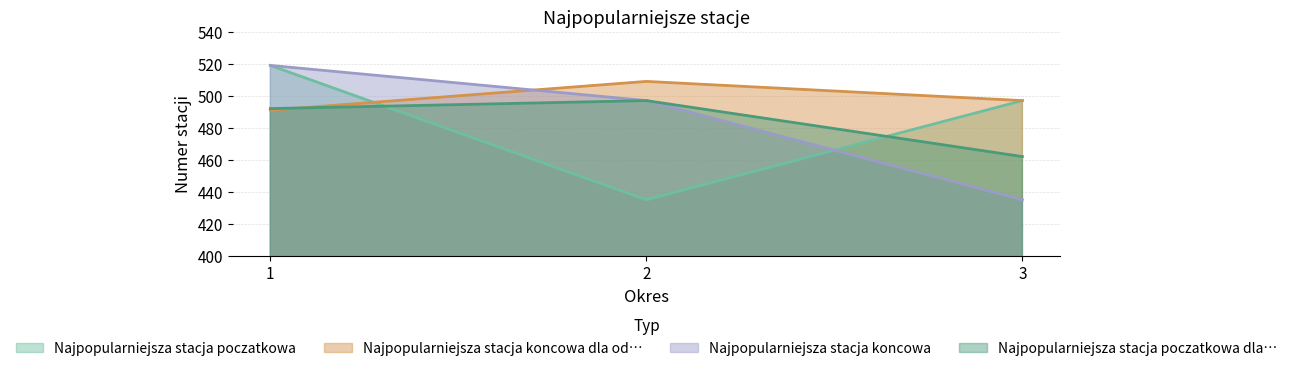

The Najpopularniejsza stacja koncowa dla od… series shows 687 at 3. True or false?

False